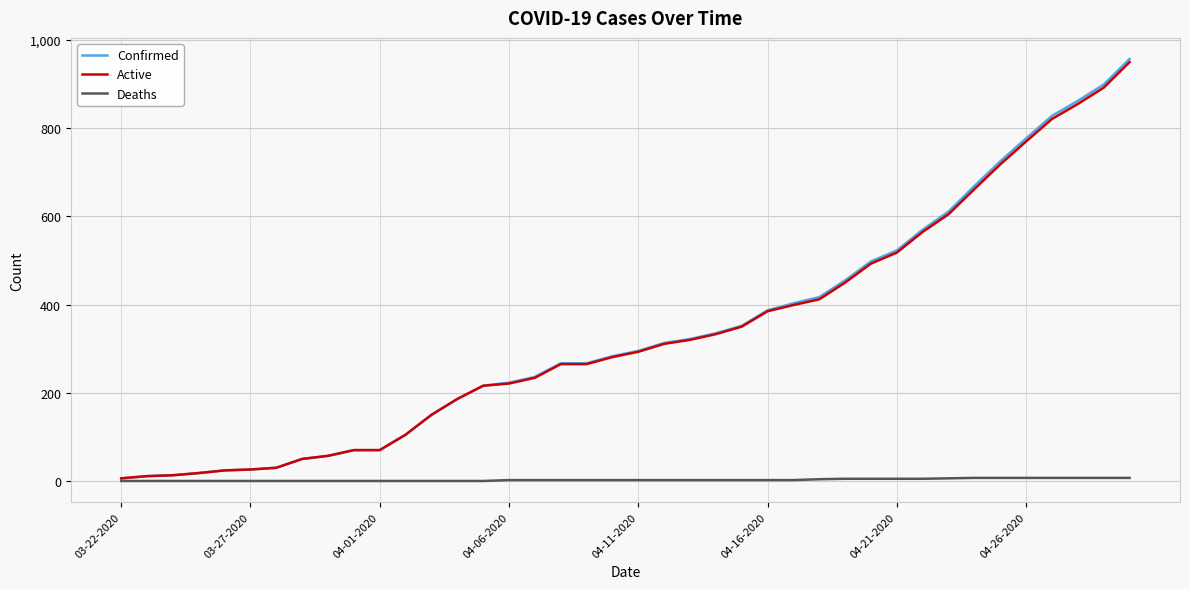

What is the greatest value displayed?

957